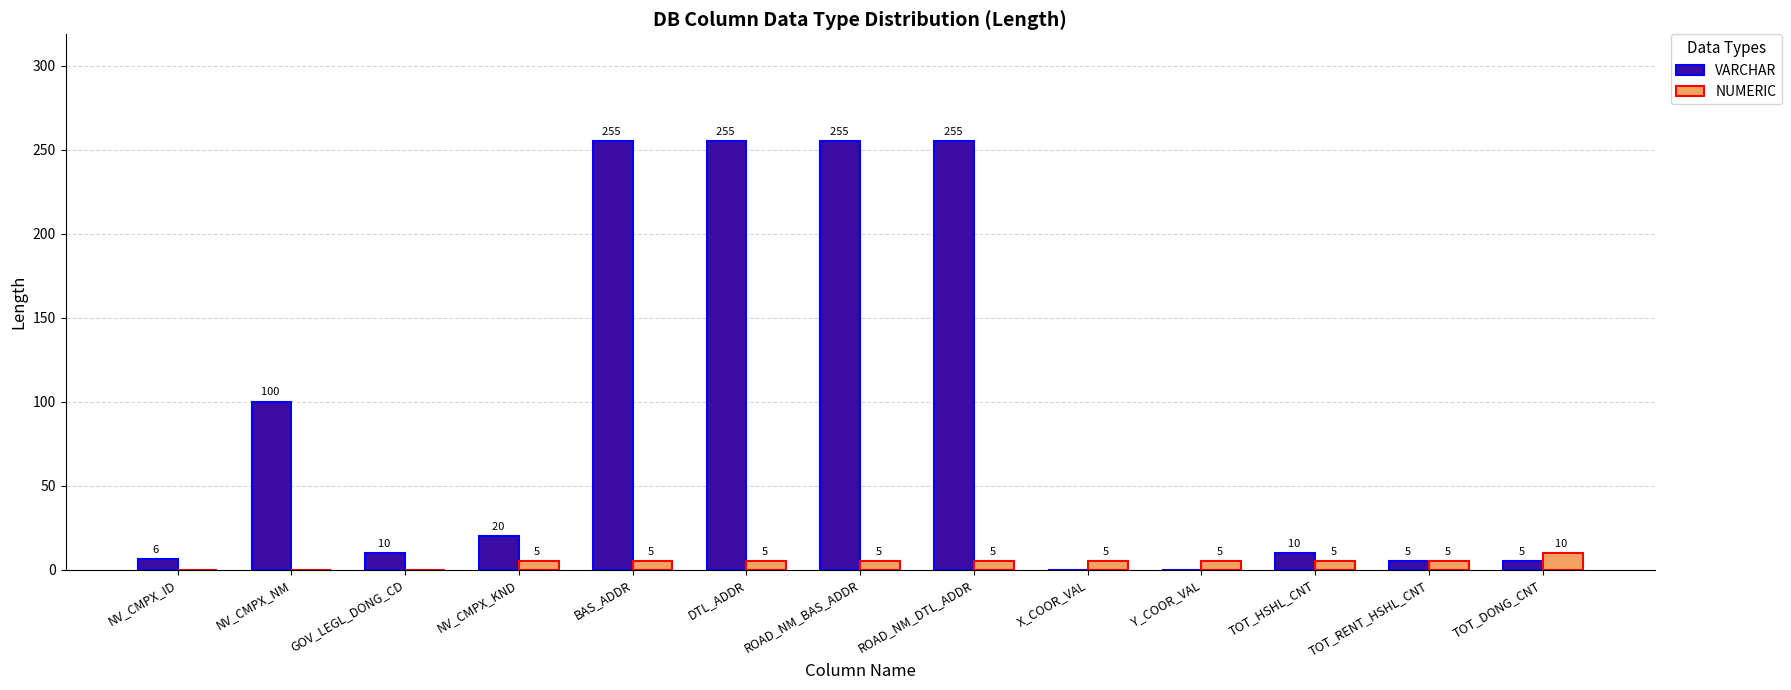

How many data points does each series have?

13